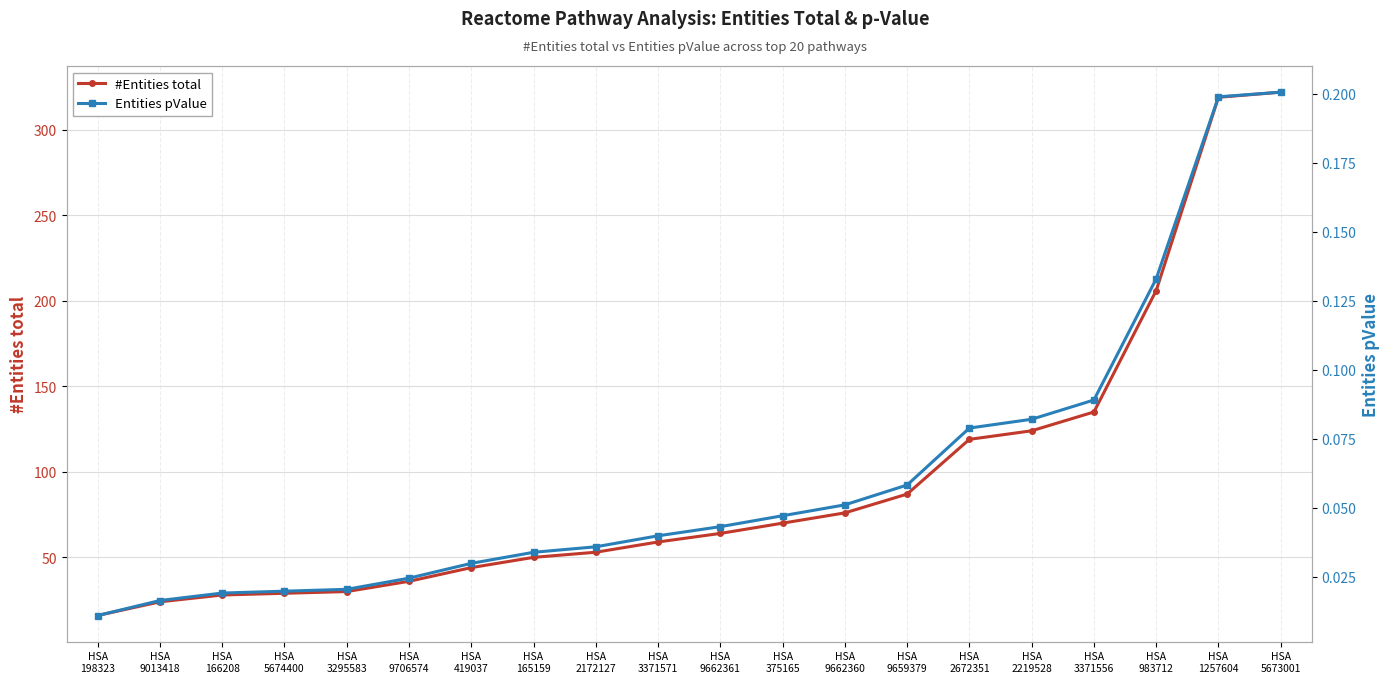

Is it true that #Entities total equals 15.2 at HSA
419037?

False